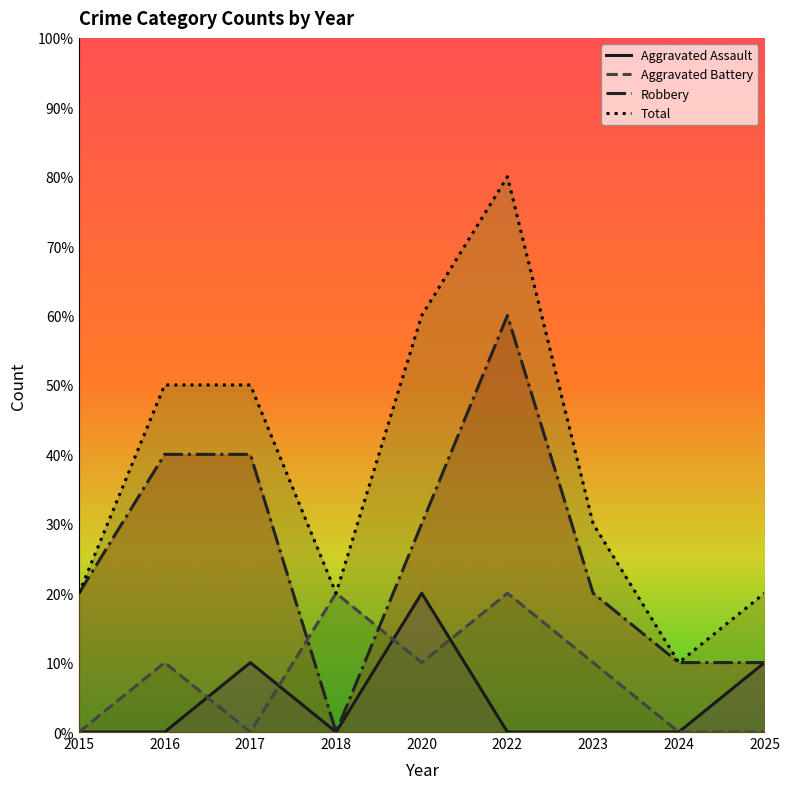

Does the chart display data point markers on the line(s)?

No